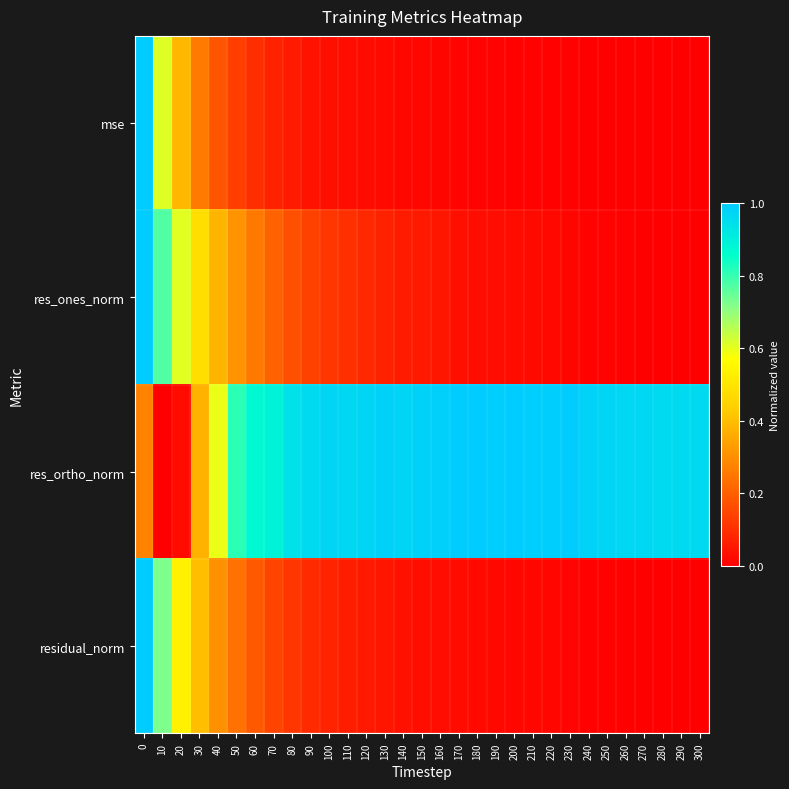

Count the number of categories in the chart.

31